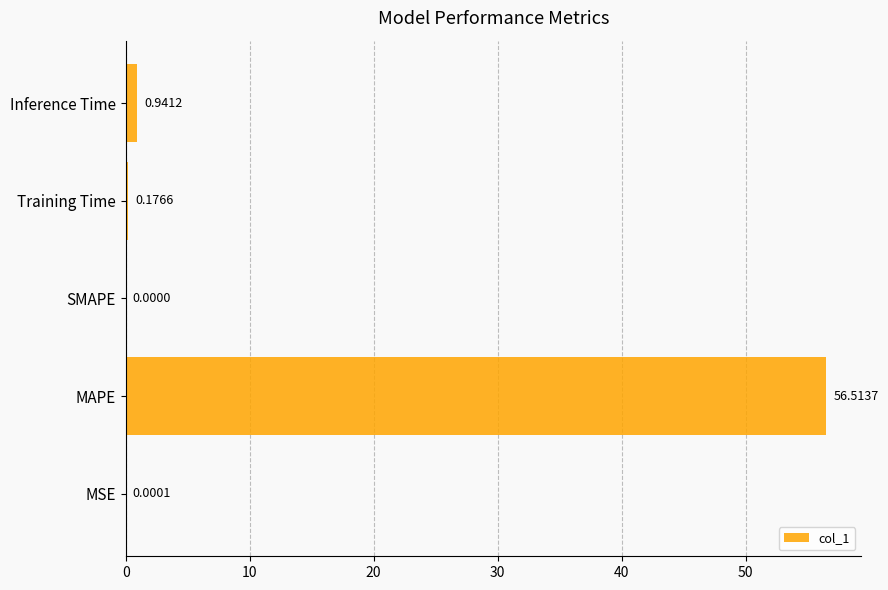

What is the sum of all values?

57.6